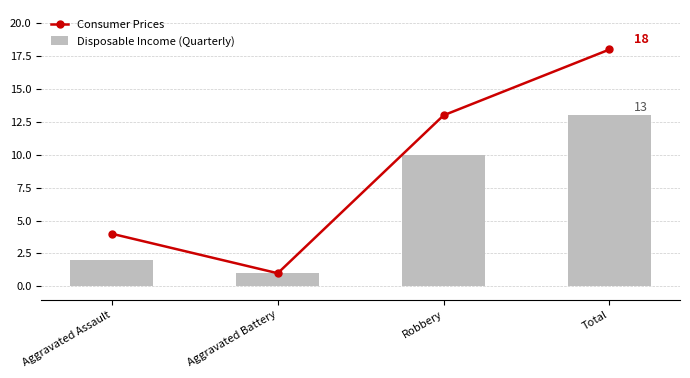

True or false: Consumer Prices has a value of 4 at Aggravated Assault.

True